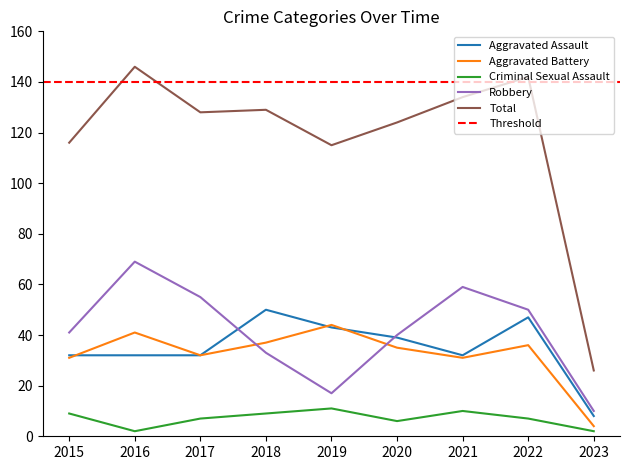

List the series in order of their peak value, highest first.

Total, Robbery, Aggravated Assault, Aggravated Battery, Criminal Sexual Assault